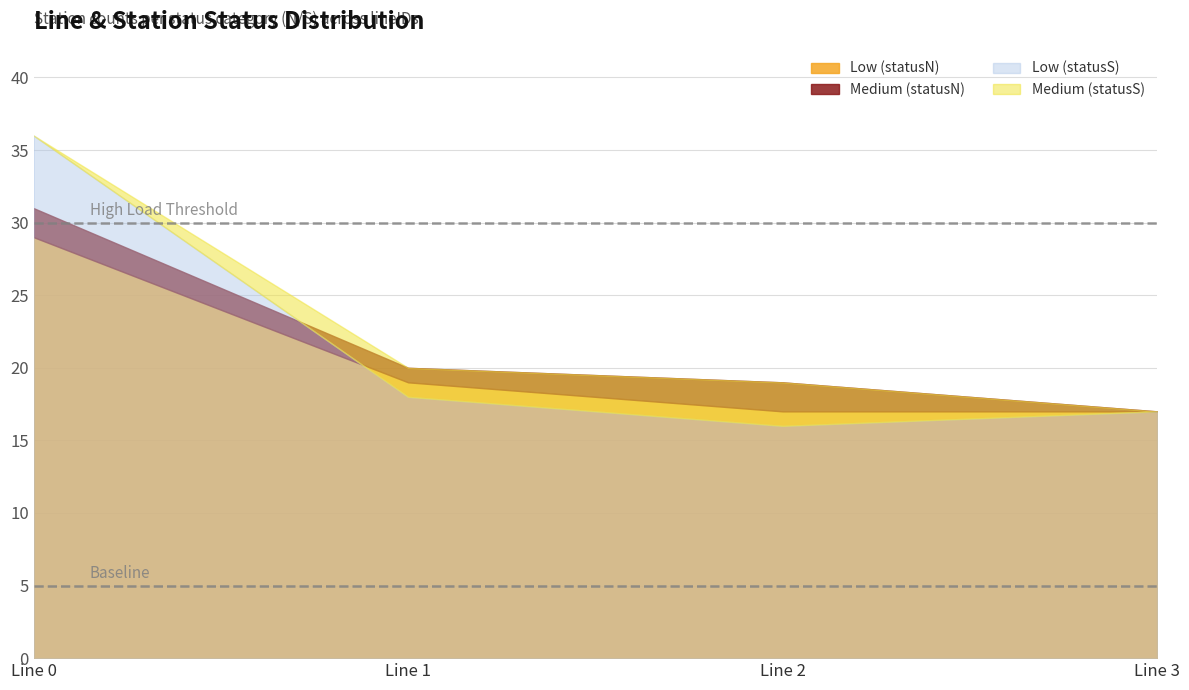

What is the greatest value displayed?

36